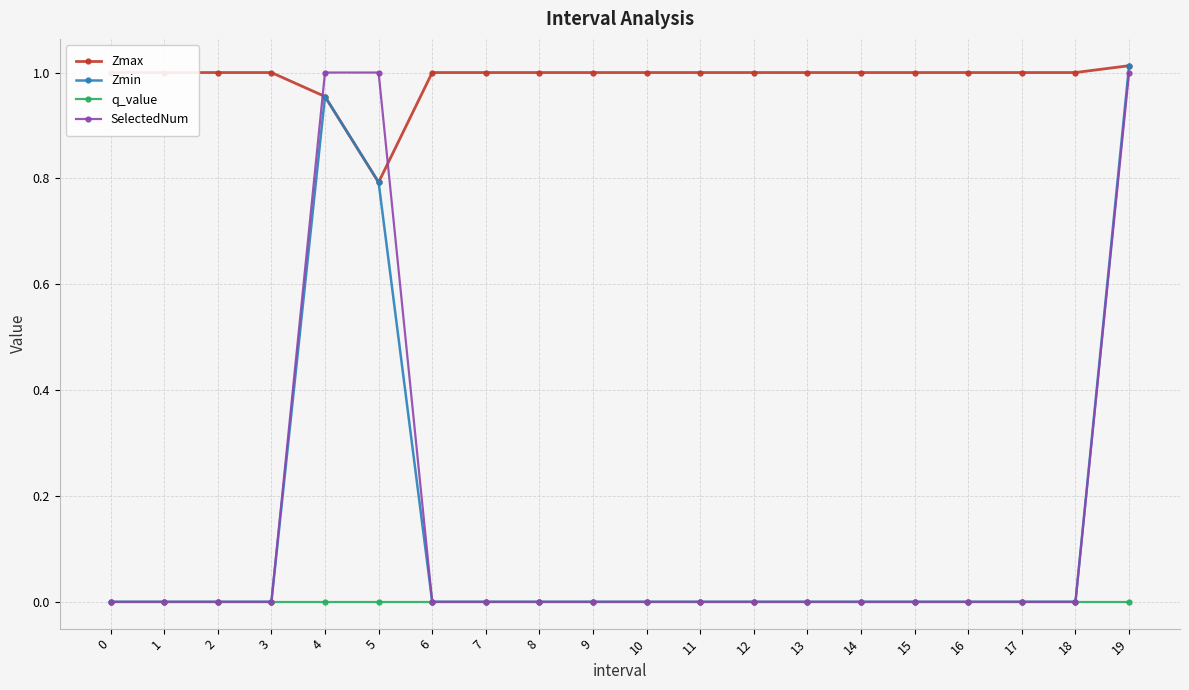

Which series has the widest spread of values?

Zmin